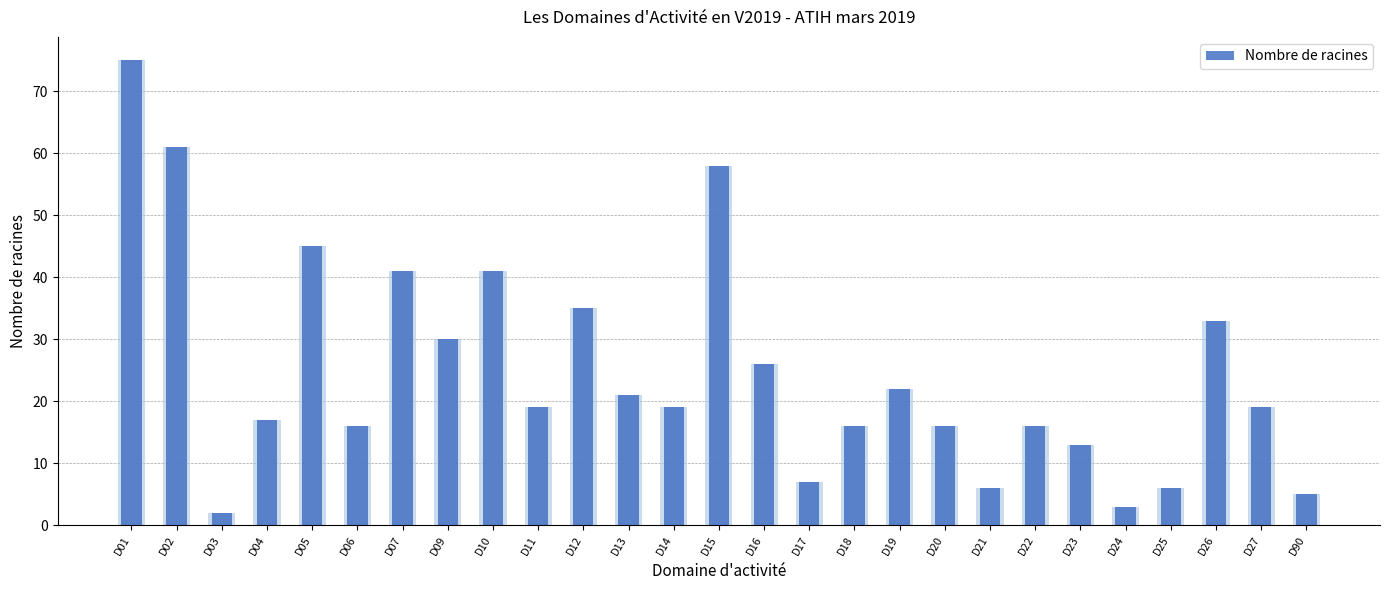

What is the difference between the values at D27 and D09?

11